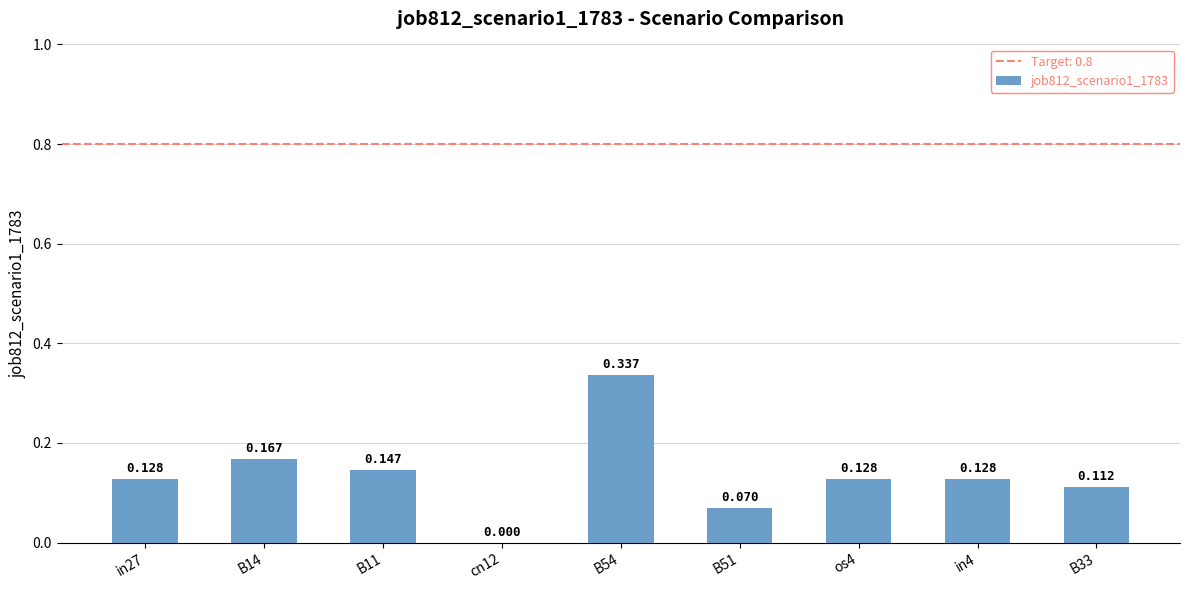

List the labels in order of value, largest first.

B54, B14, B11, in27, os4, in4, B33, B51, cn12